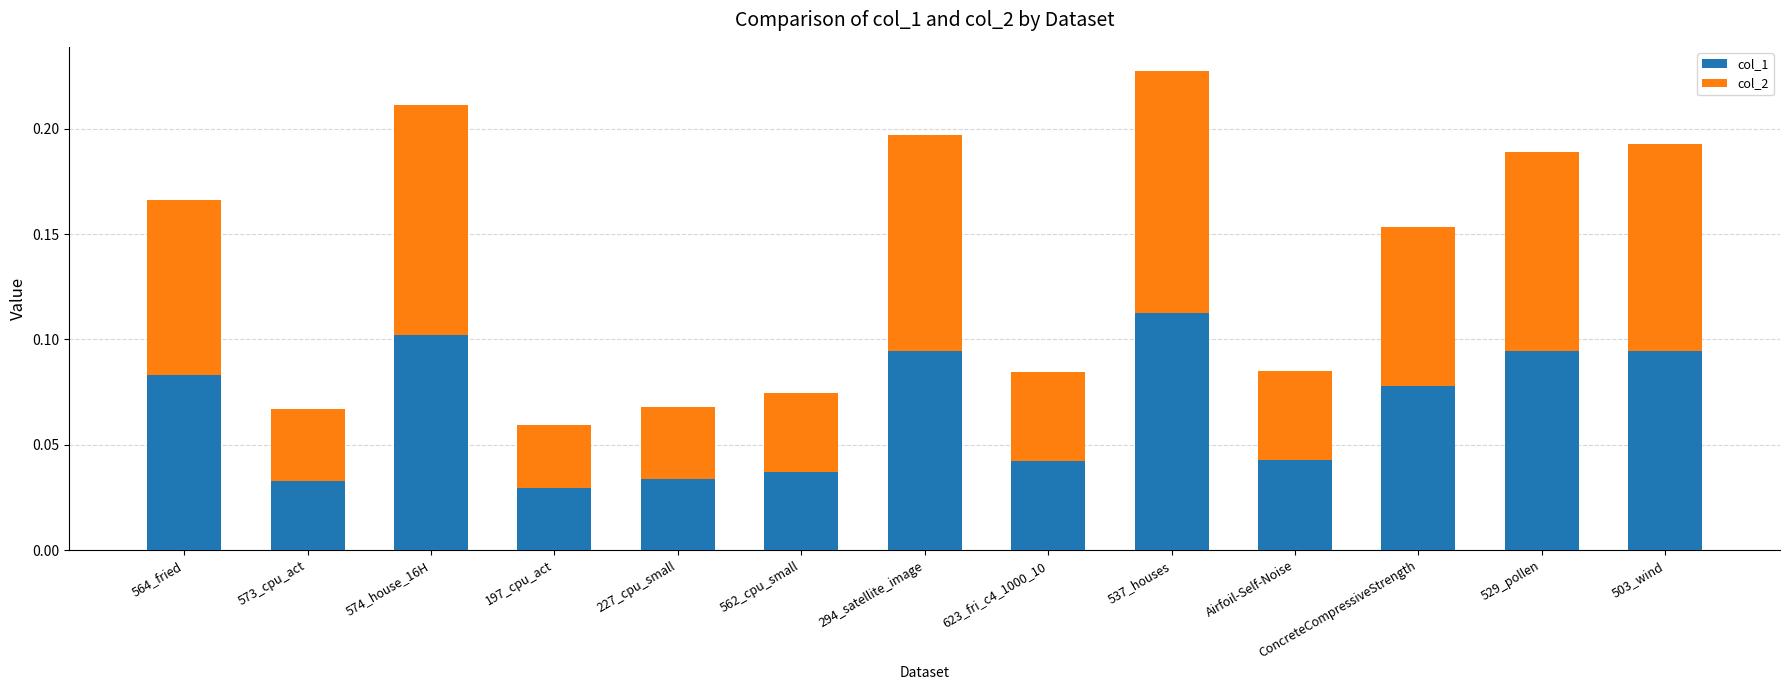

The col_1 series shows 0.2 at 537_houses. True or false?

False